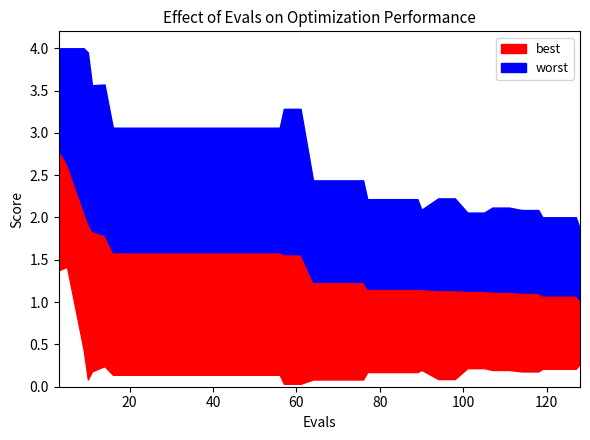

Which series has the largest total across all categories?

worst